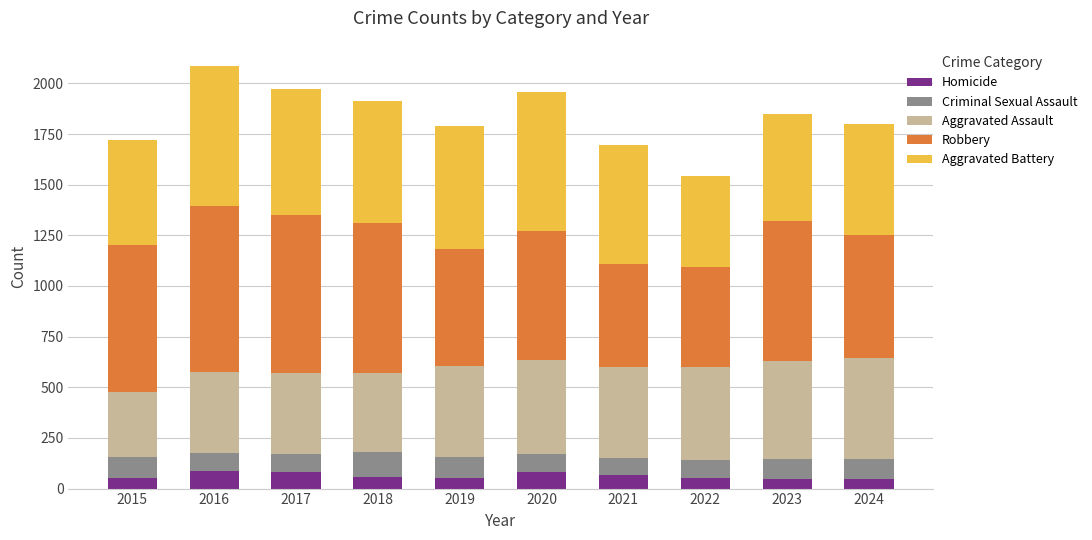

What is the average value of the Homicide series?

62